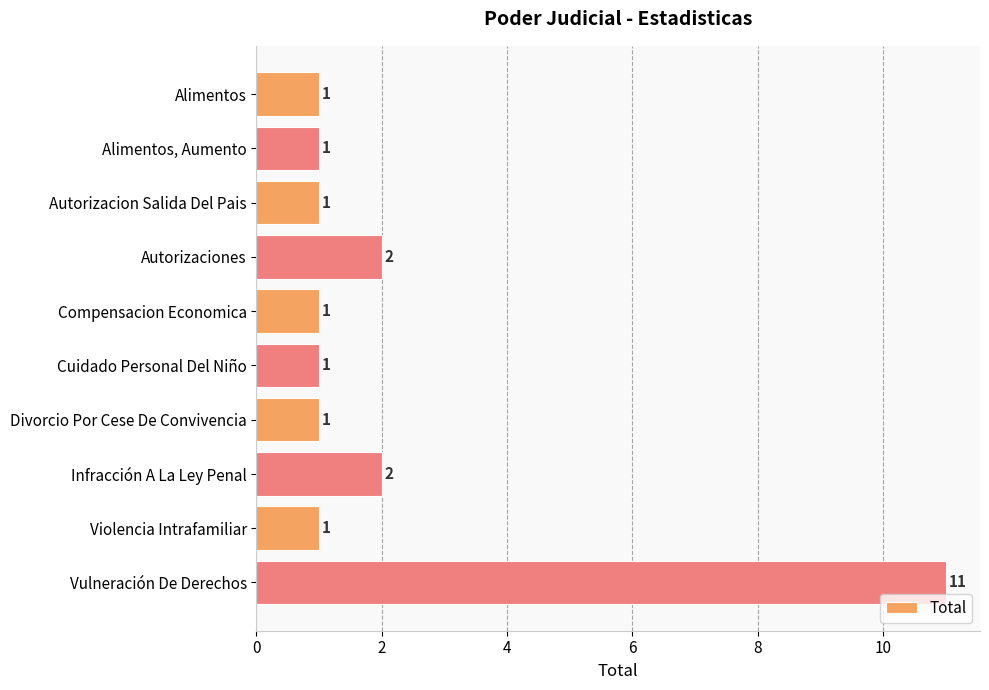

Approximately how many times larger is the value at Cuidado Personal Del Niño compared to Divorcio Por Cese De Convivencia?

1.0